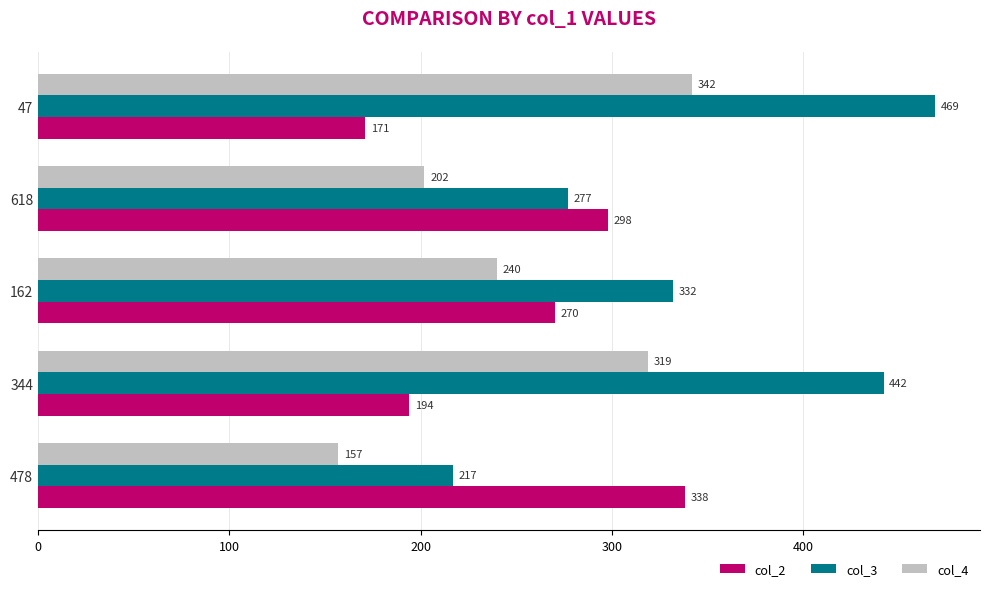

How many data points does each series have?

5